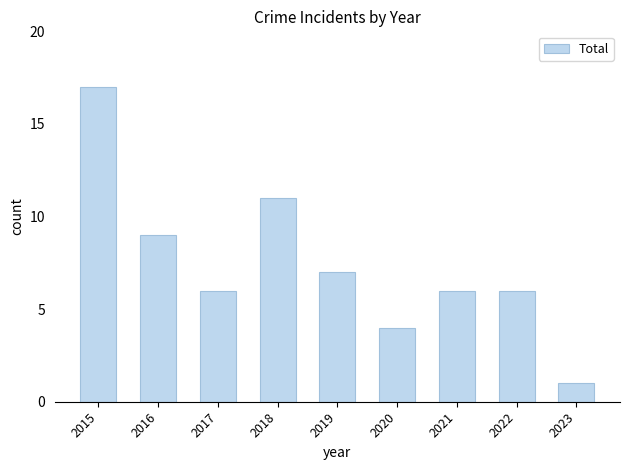

What is the difference between the second highest and minimum values?

10